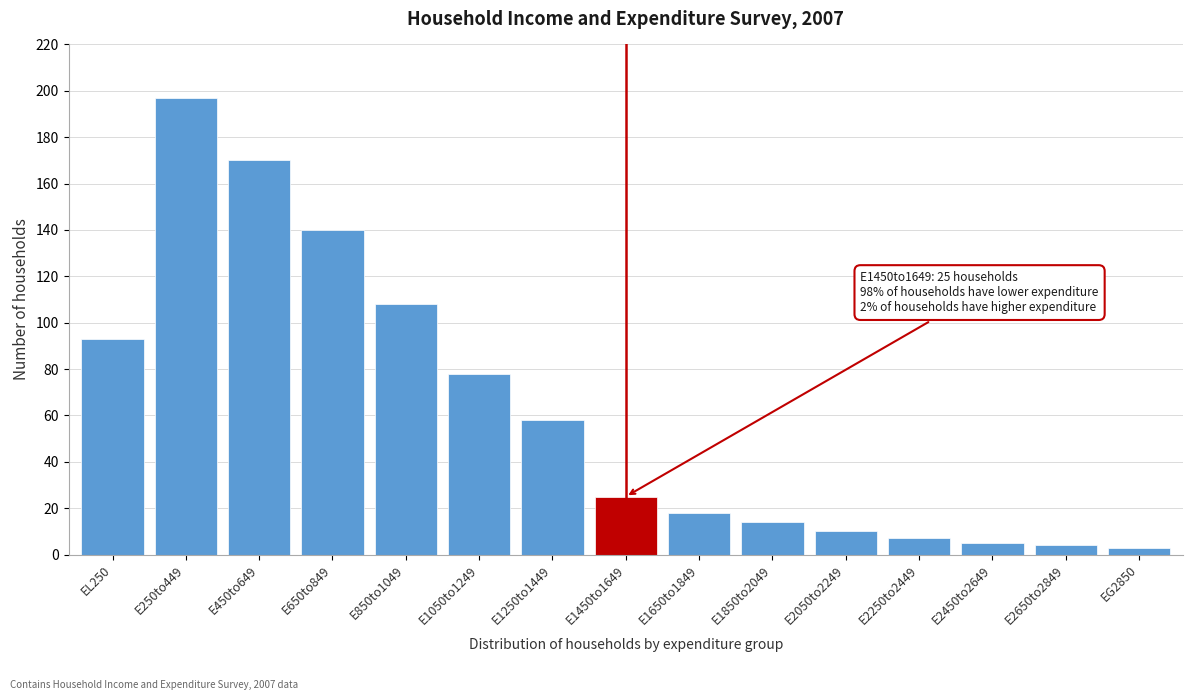

Reading left to right, extract all data points from this chart.

93	197	170	140	108	78	58	25	18	14	10	7	5	4	3